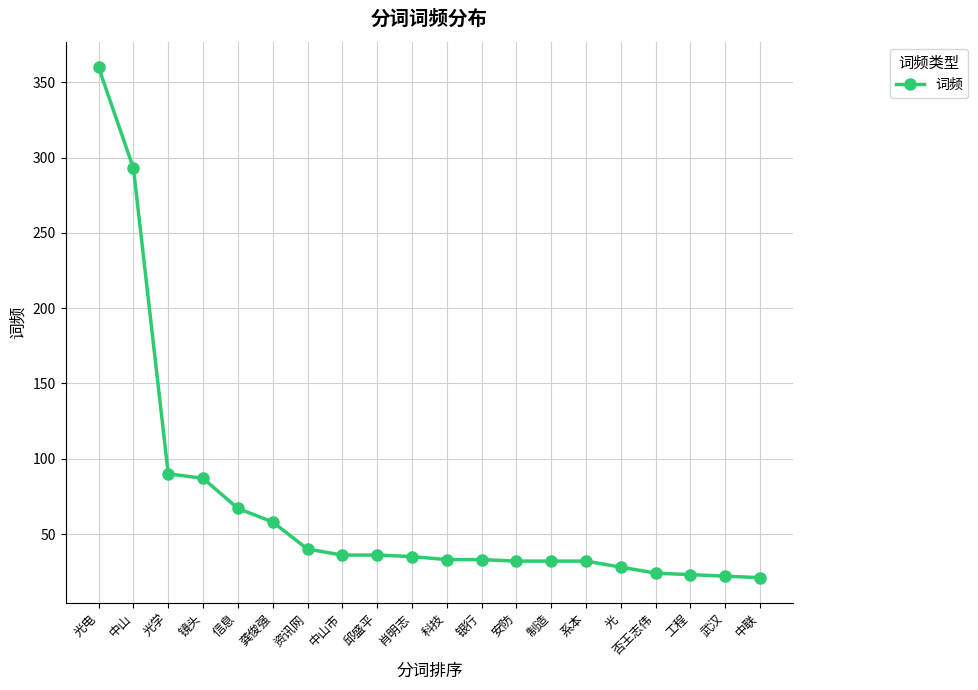

What is the sum of all values?

1382